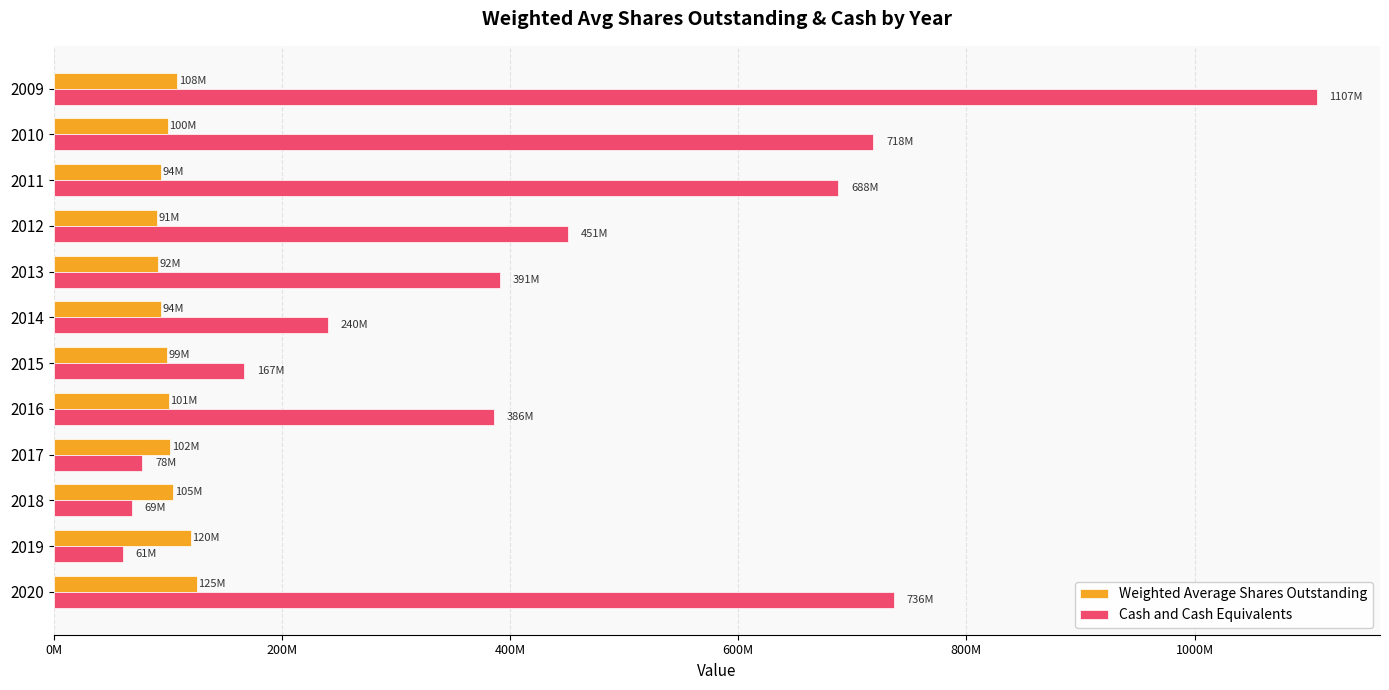

What are all the series names shown in the legend?

Weighted Average Shares Outstanding, Cash and Cash Equivalents